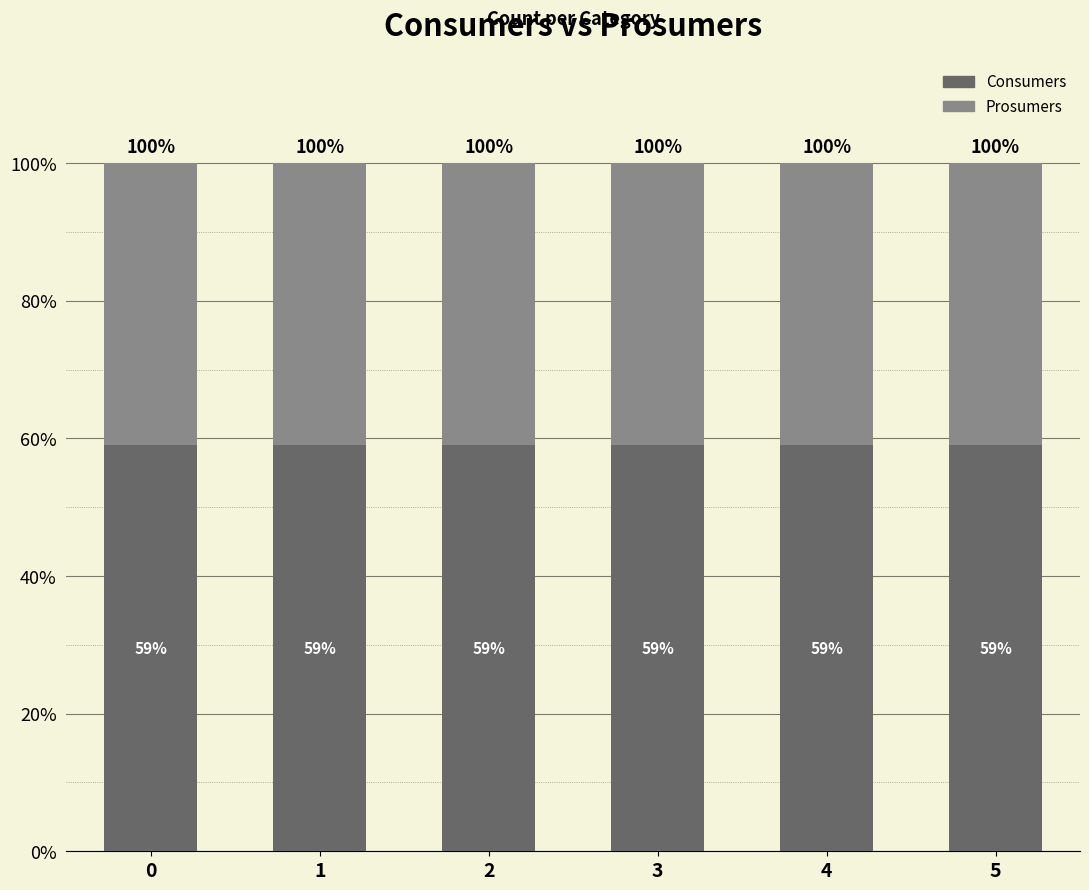

What is the lowest value of the Consumers series?

59.1